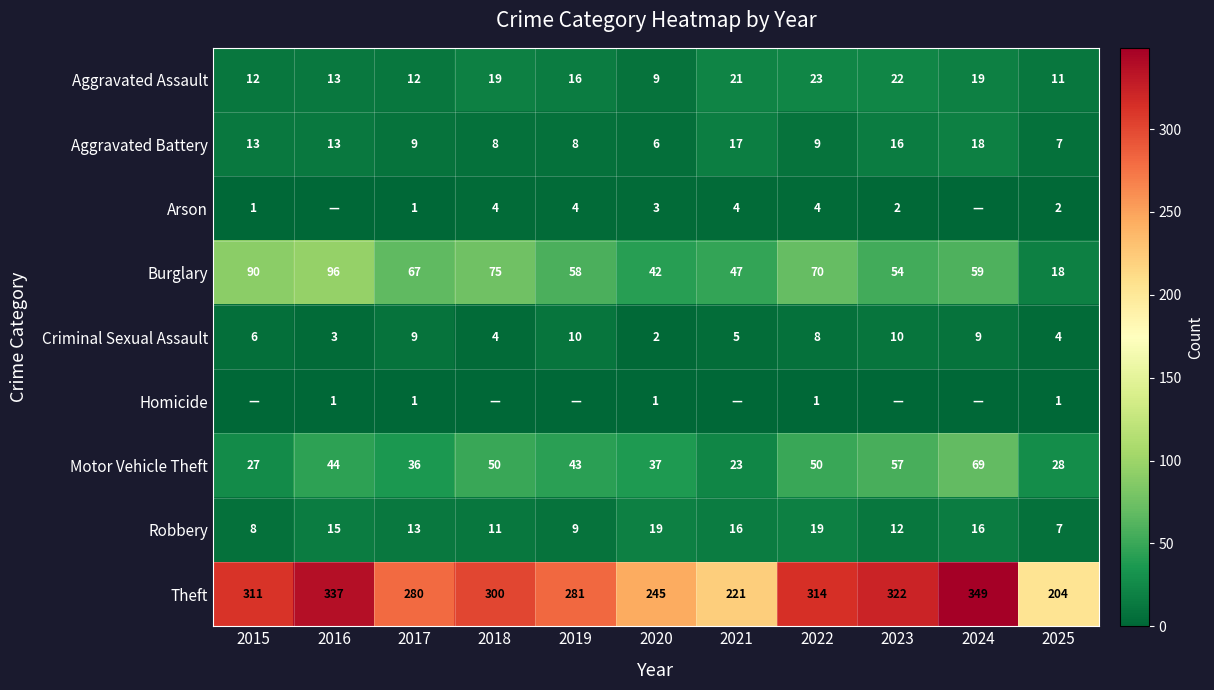

At which category does the chart reach its minimum across all series?

2016